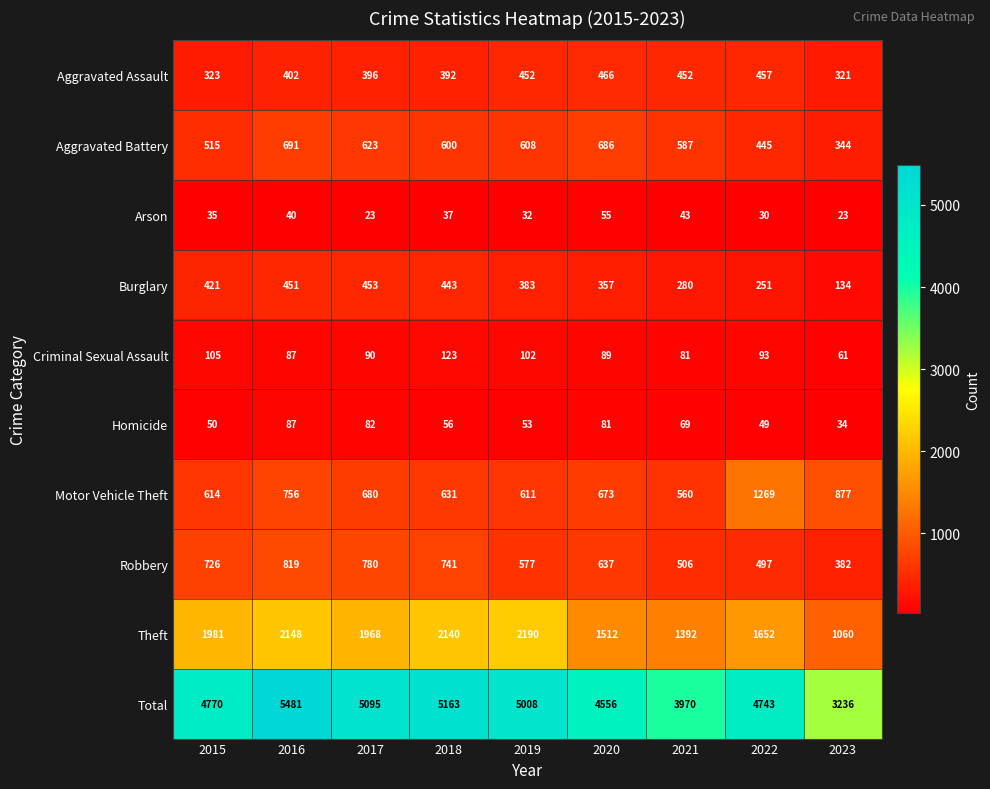

Between 2015 and 2020, which series saw the biggest shift?

Theft